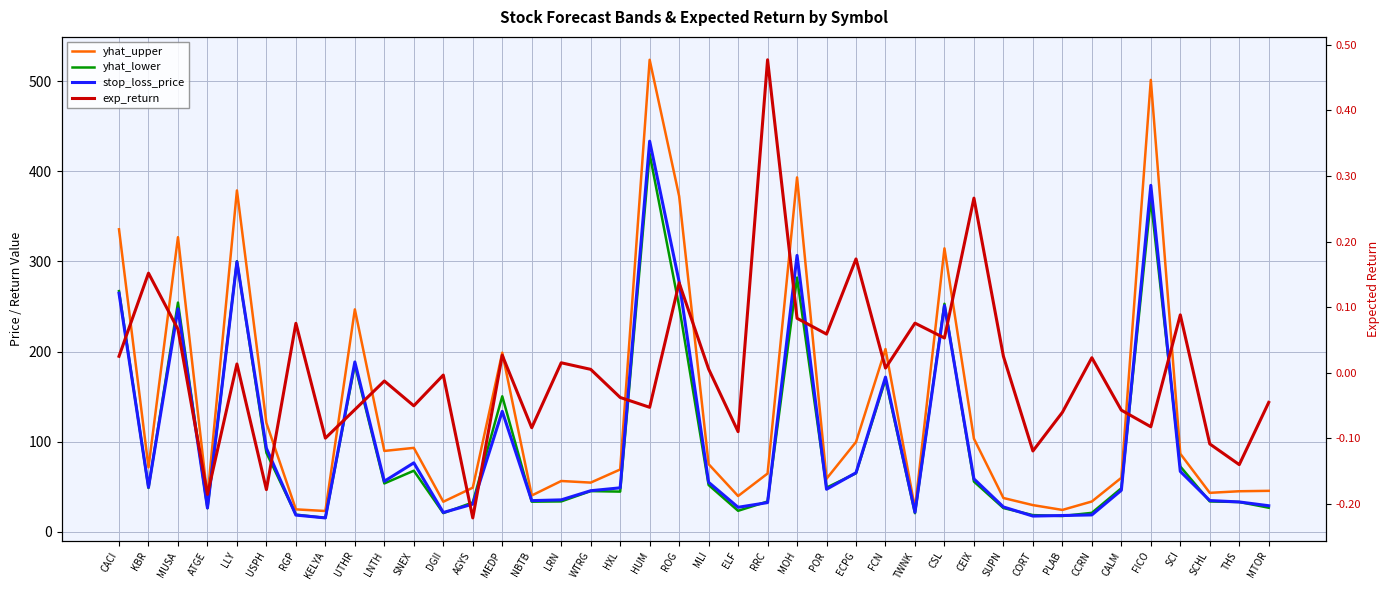

Between which two adjacent categories do stop_loss_price and yhat_lower first intersect?

CACI and KBR